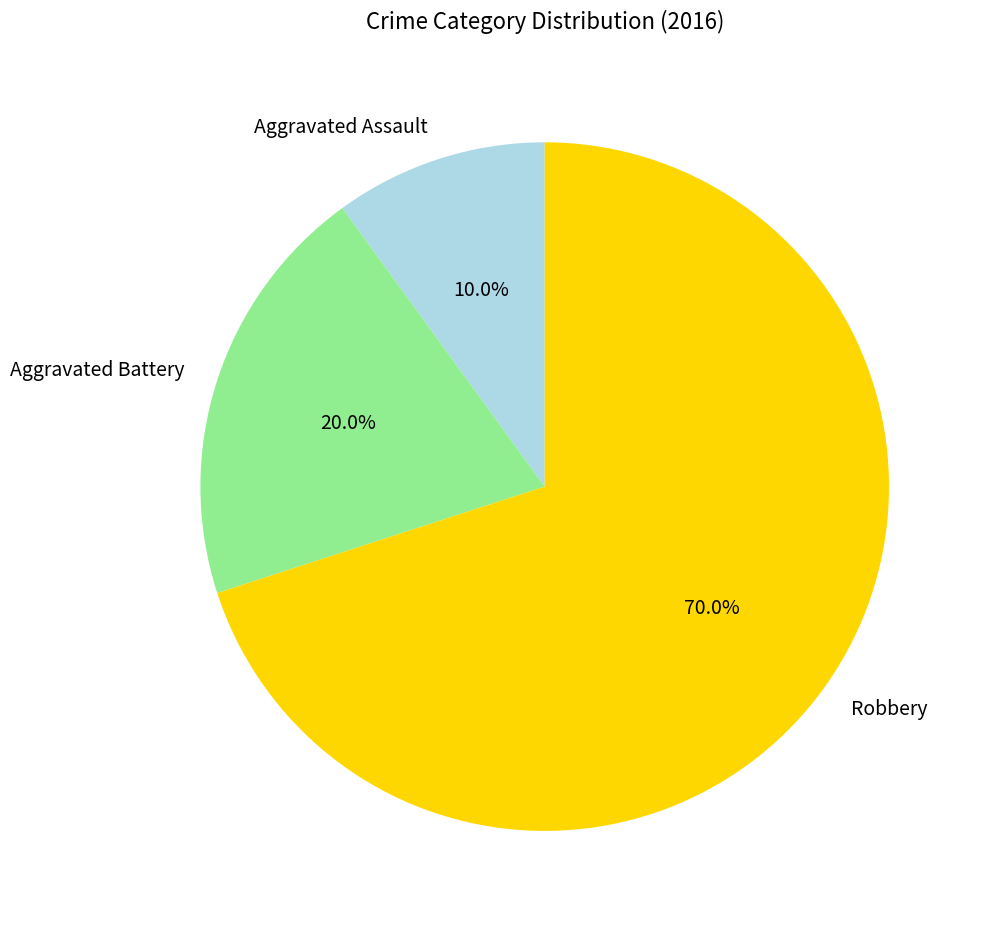

Which category has the biggest portion of the pie?

Robbery